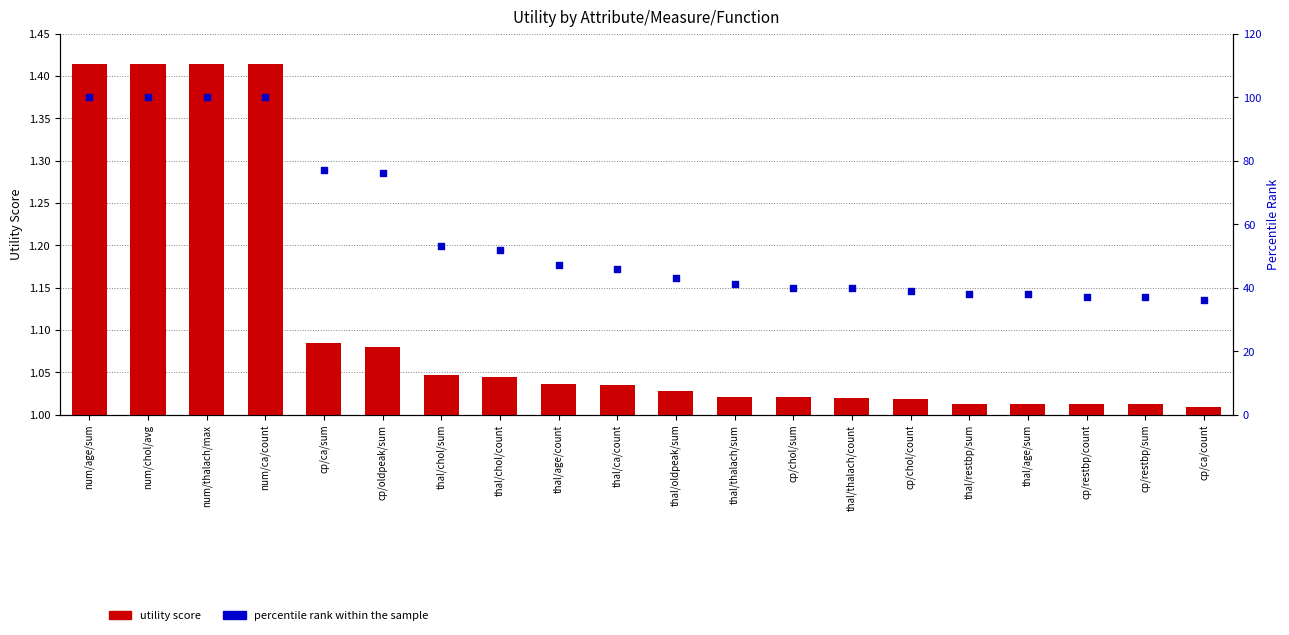

Is the value of utility score at thal/age/sum greater than the value of percentile rank at cp/restbp/count?

No